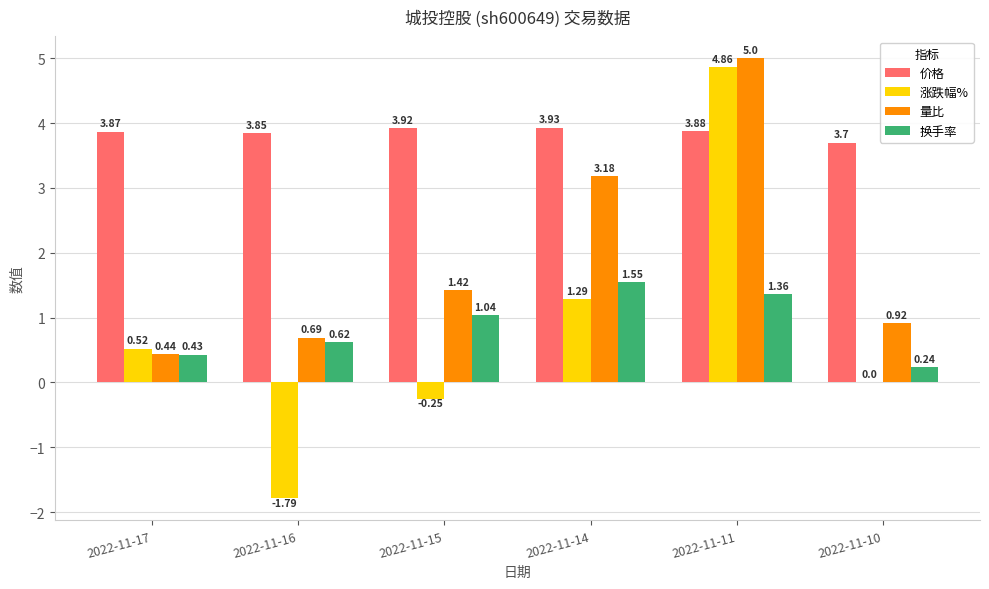

Which series changed the most between 2022-11-16 and 2022-11-10?

涨跌幅%